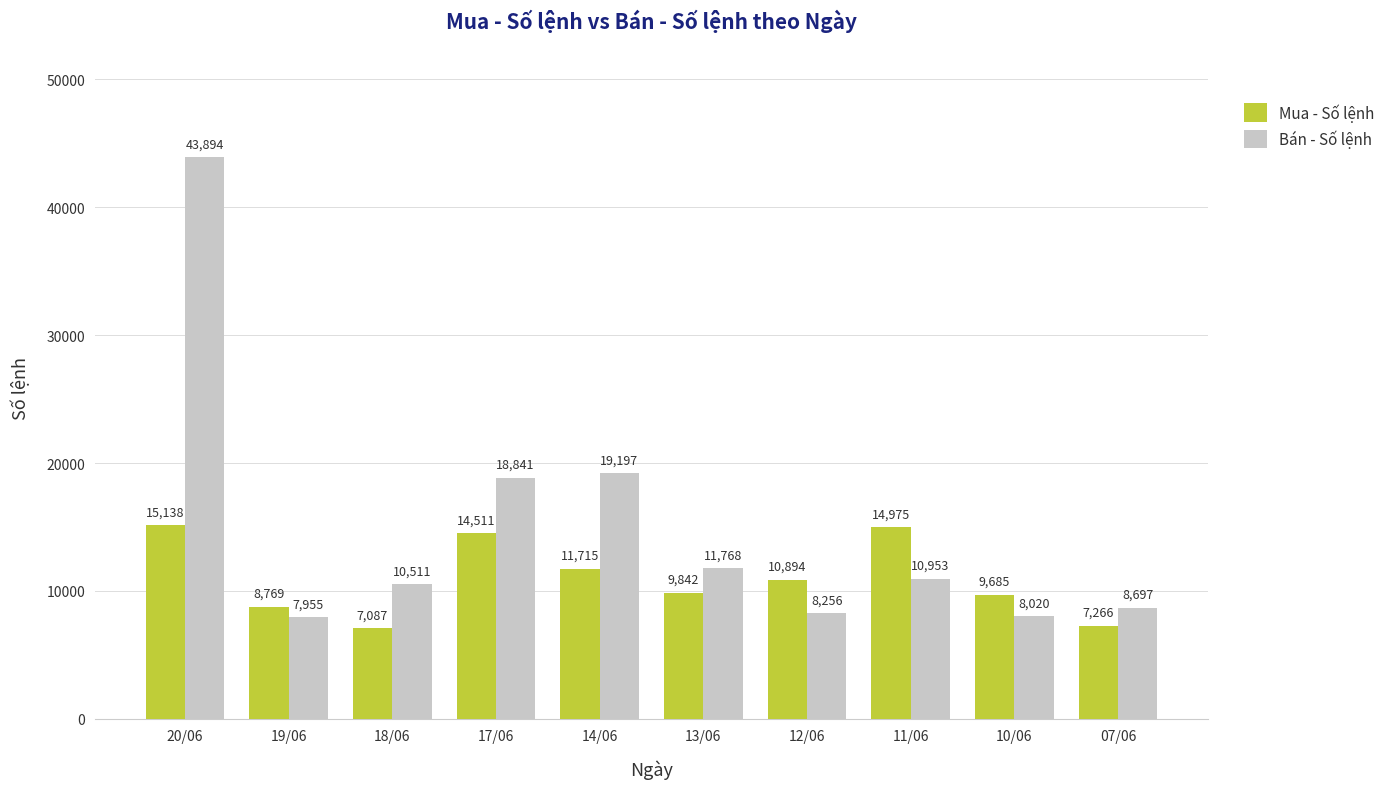

The value of Bán - Số lệnh at 12/06 is 8256. True or false?

True